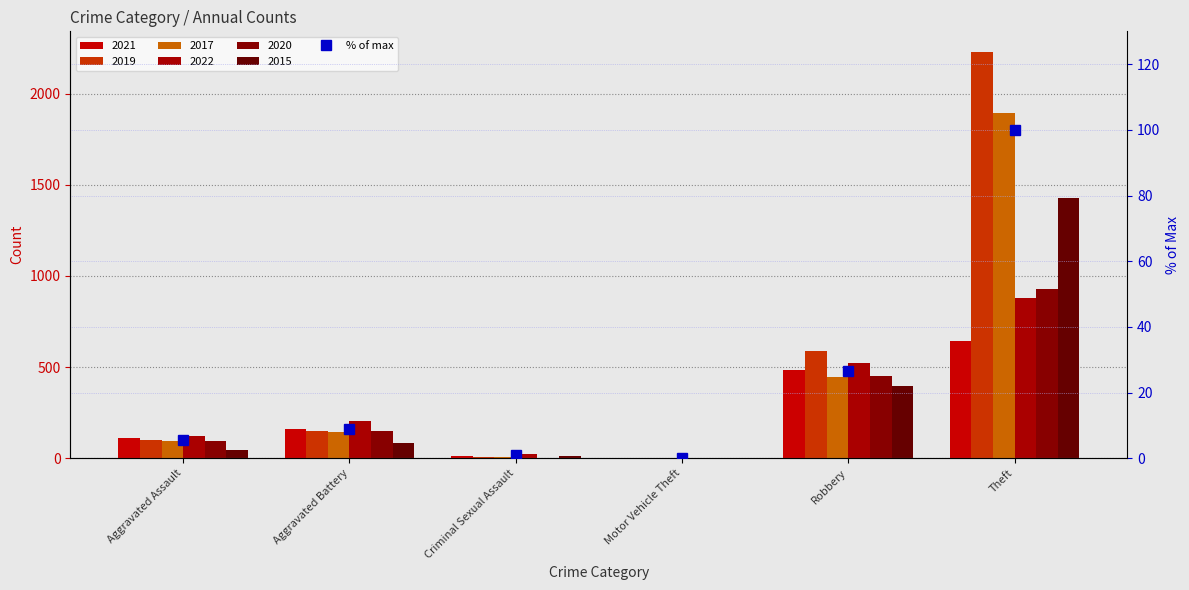

What position from the right is Theft?

1